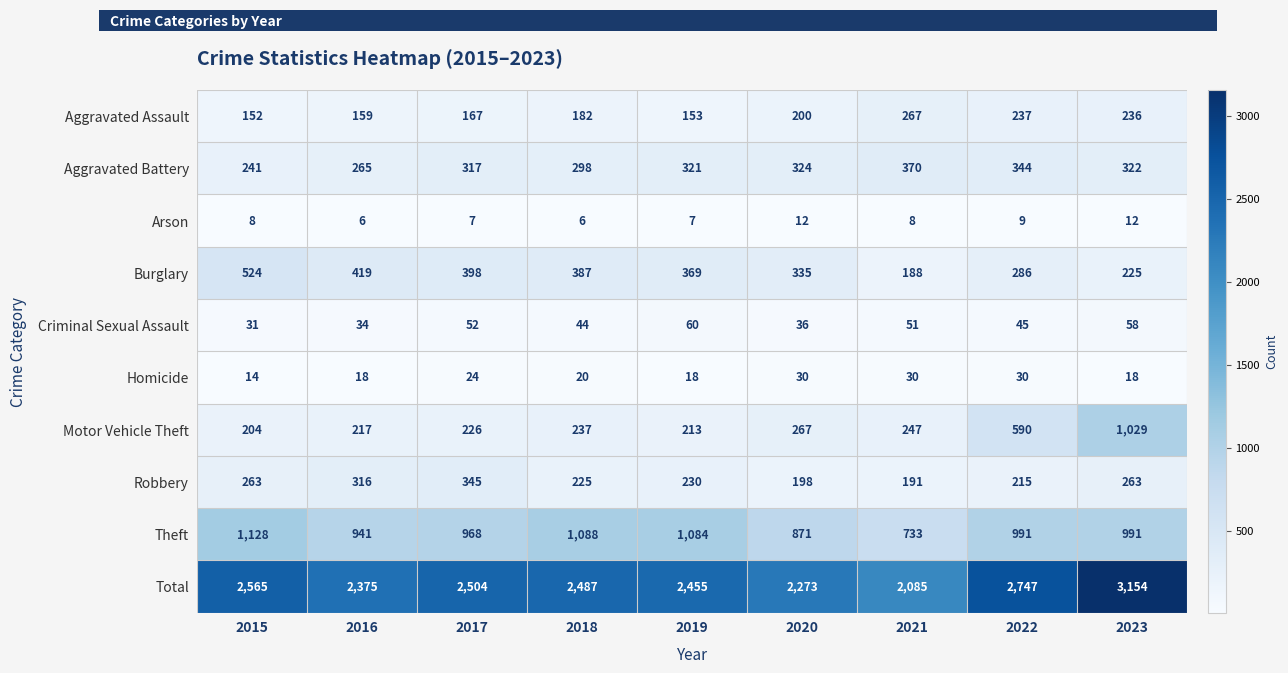

What is the smallest value displayed?

6